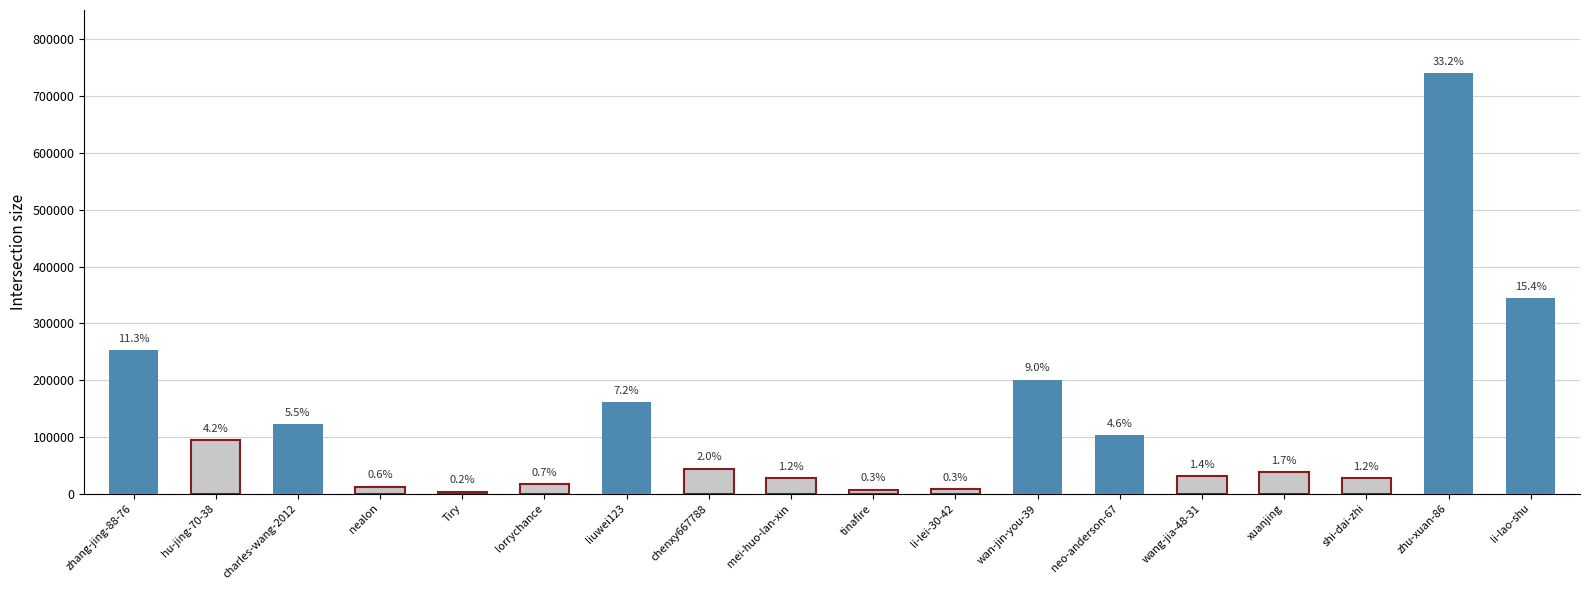

Which has a higher value, zhu-xuan-86 or wang-jia-48-31?

zhu-xuan-86